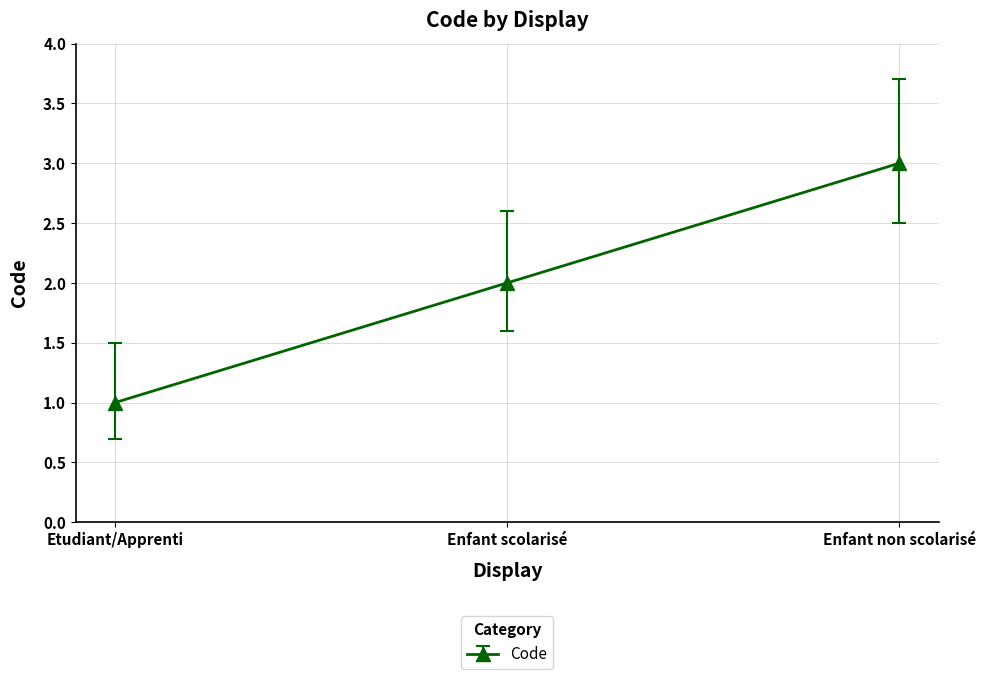

What position from the right is Enfant scolarisé?

2